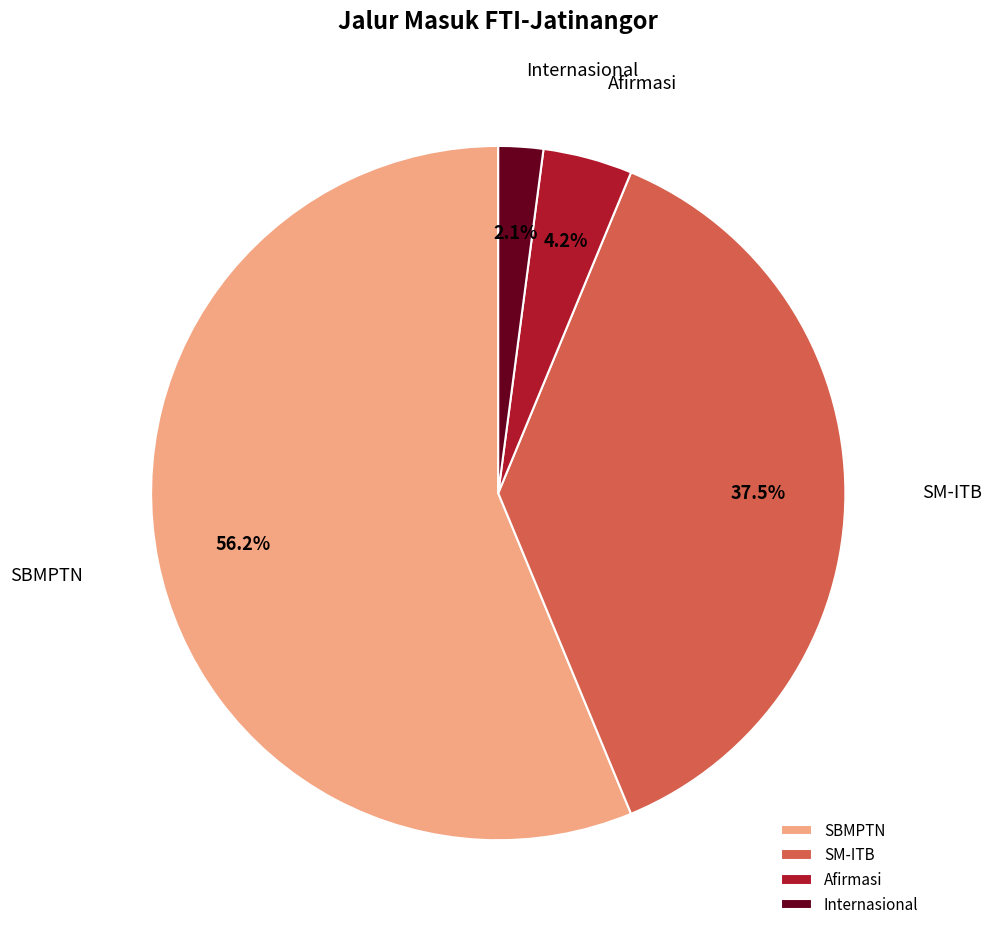

To the nearest percent, what is the average slice percentage?

25%